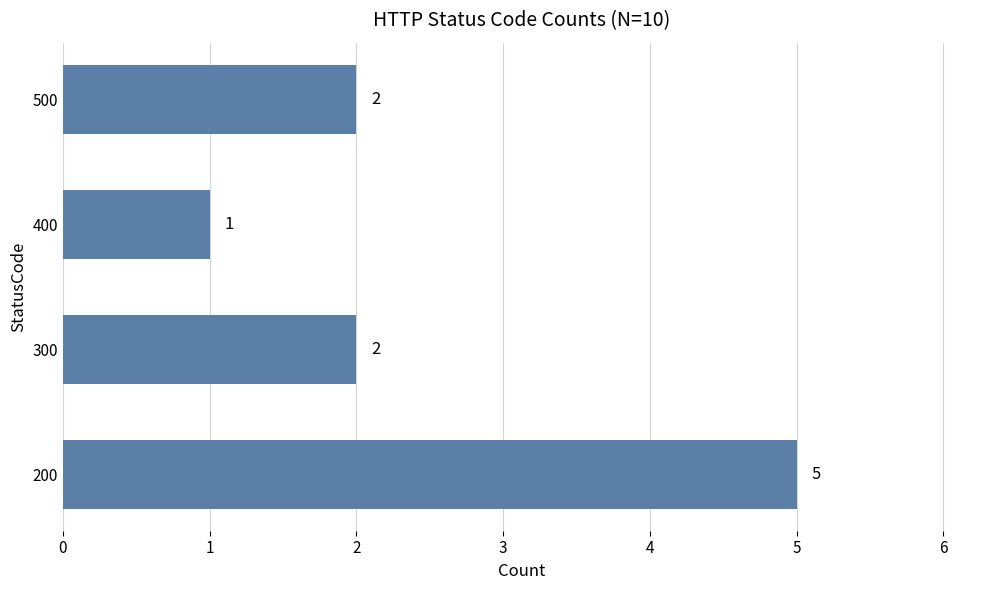

How many data points does each series have?

4